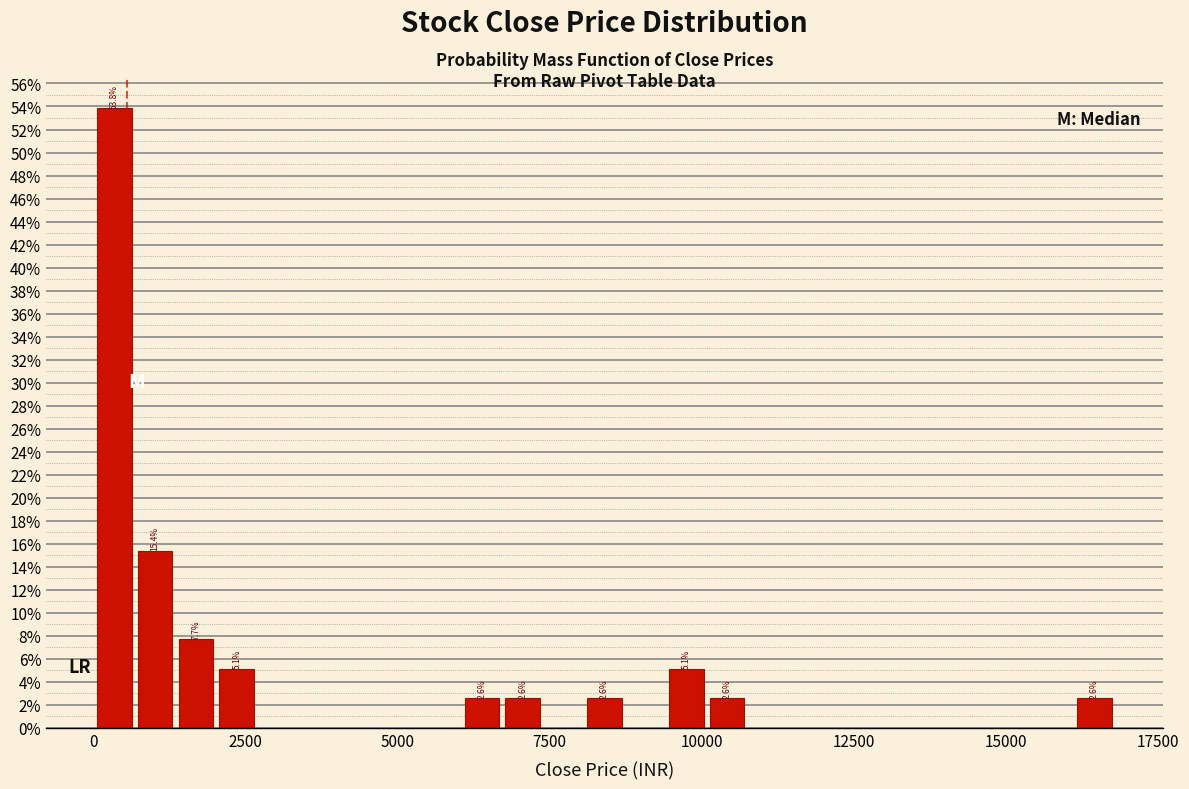

Around what value on the x-axis is the tallest bar? Give the approximate position of its centre, as read against the axis.

500